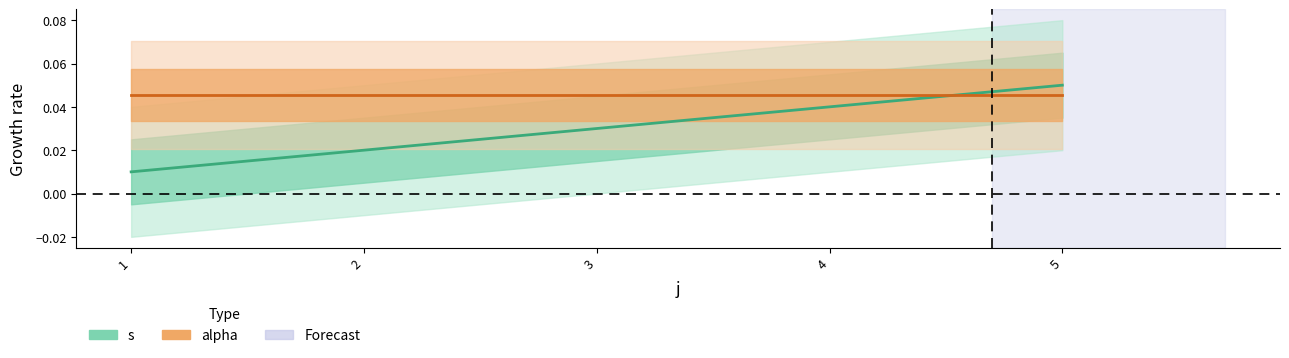

What is the sum of all values?

0.1